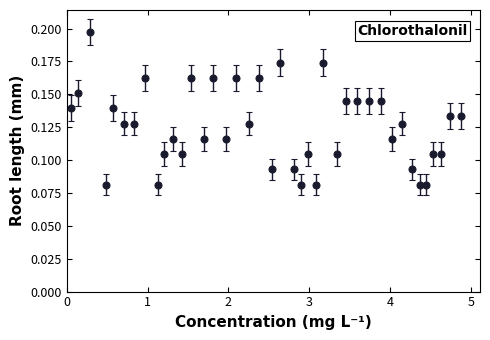

Count the values in the range 0 to 1.

40